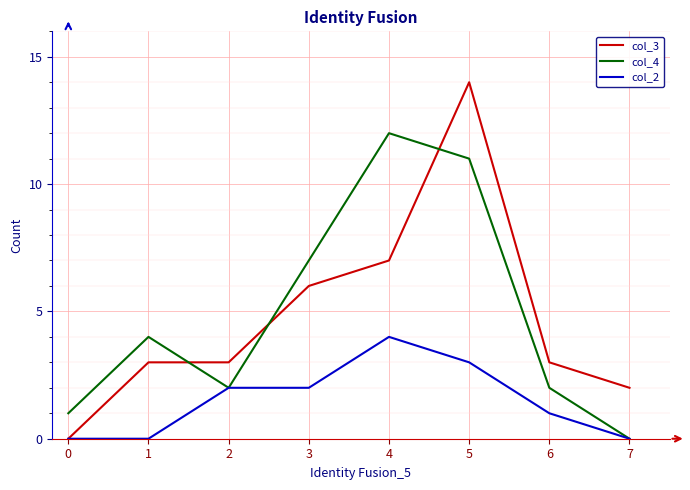

The col_2 series shows 3 at 5. True or false?

True